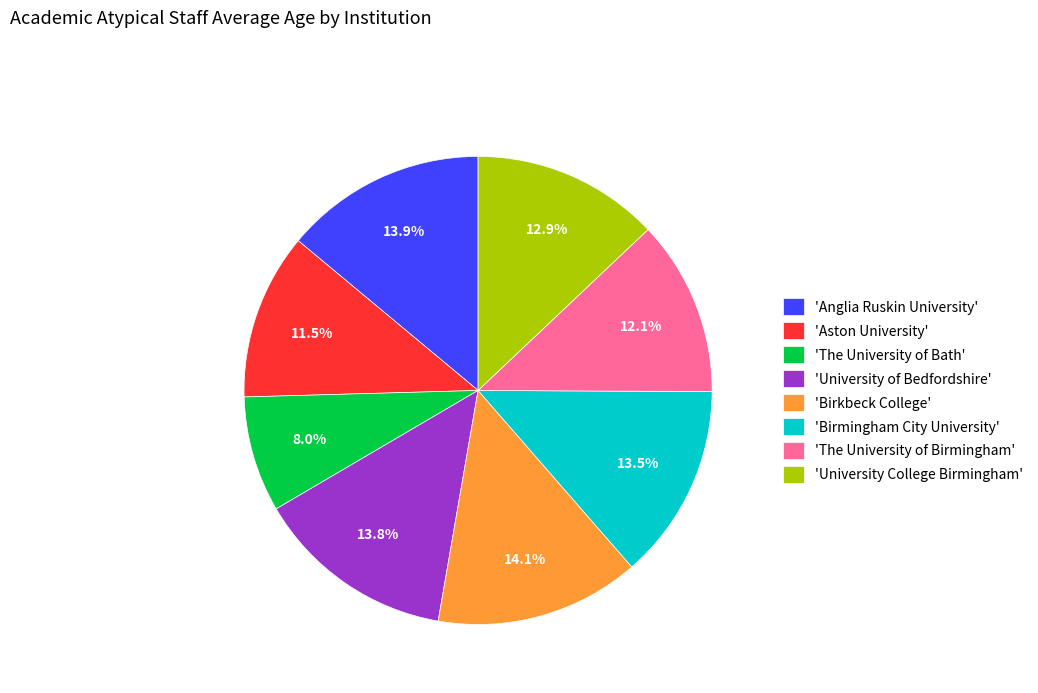

Combined, what portion of the pie is 'University College Birmingham' and 'Anglia Ruskin University'?

26.9%